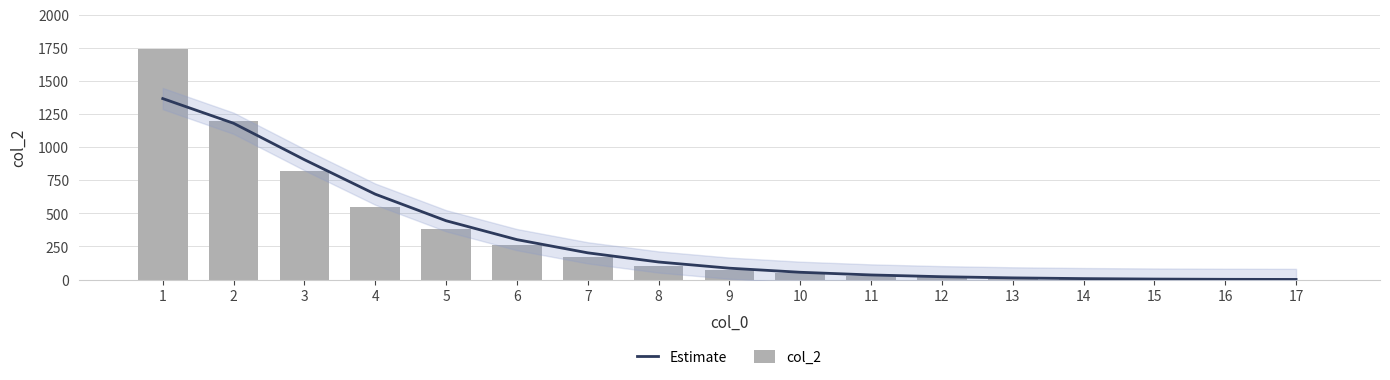

What is the greatest value displayed?

1743.0